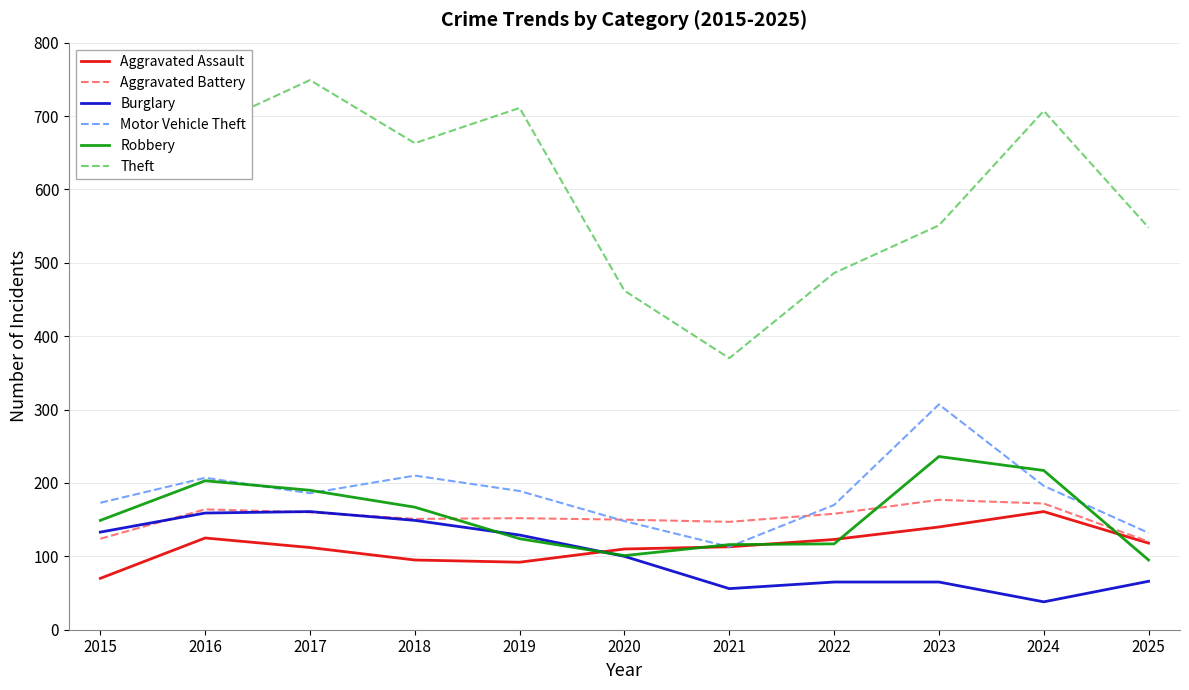

Where does the Aggravated Assault series first go above 113?

2016